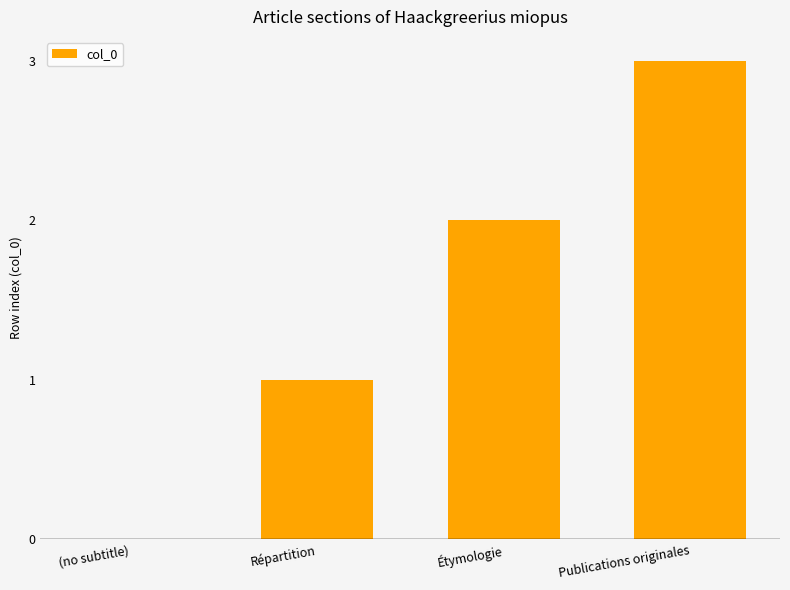

How many positive values are there?

3